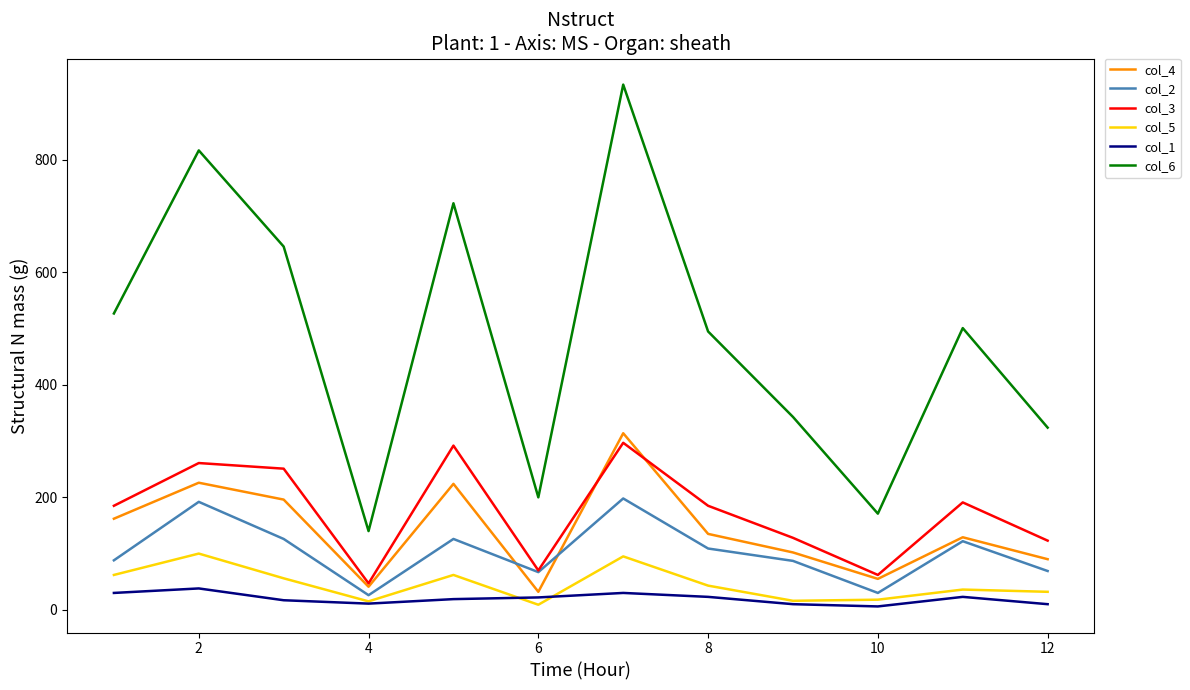

Which series has the widest spread of values?

col_6